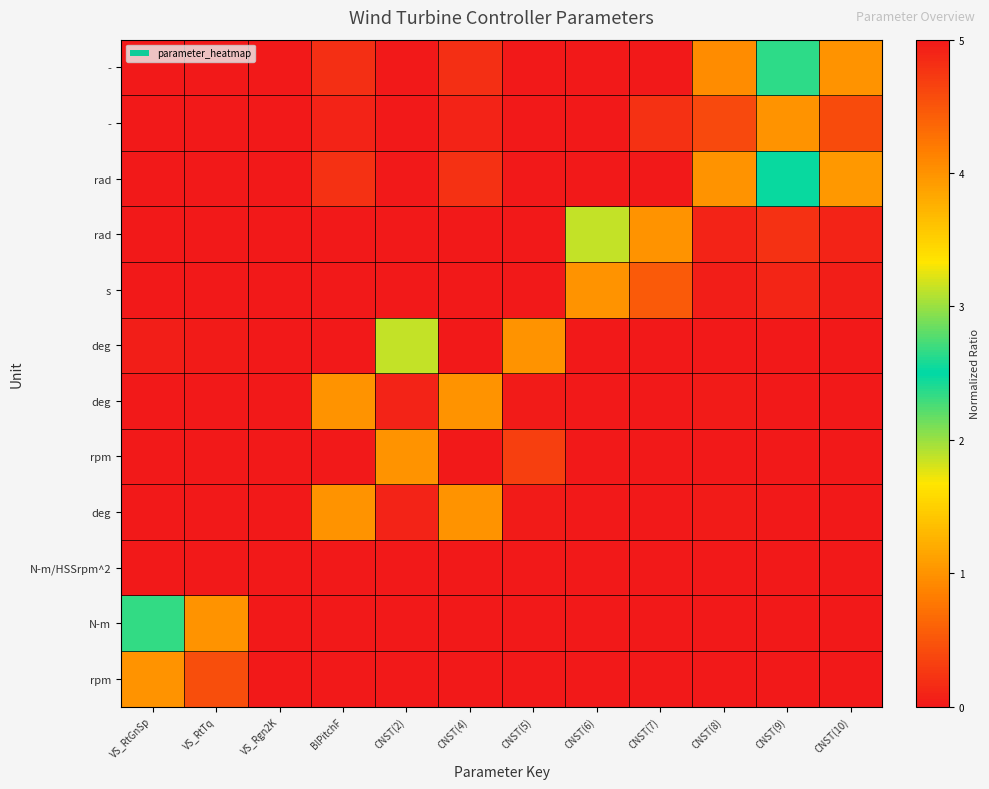

What is the spread (max minus min) of values at CNST(7)?

5.0